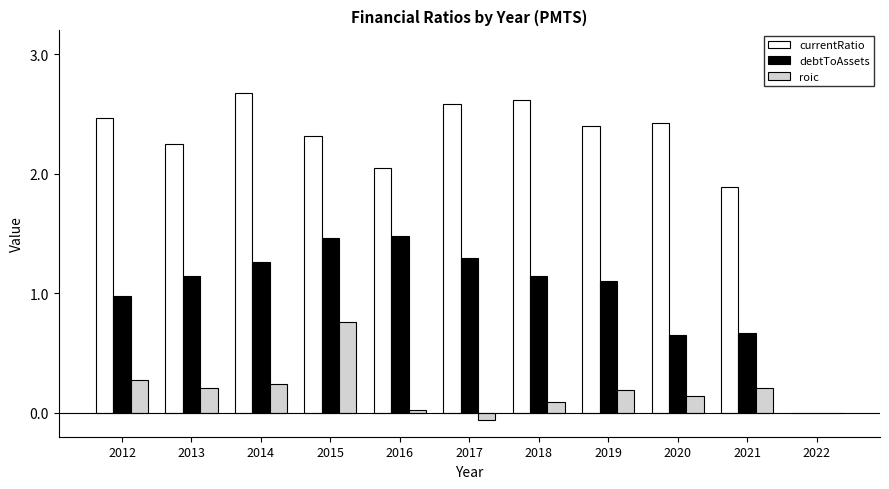

What is the greatest value displayed?

2.7